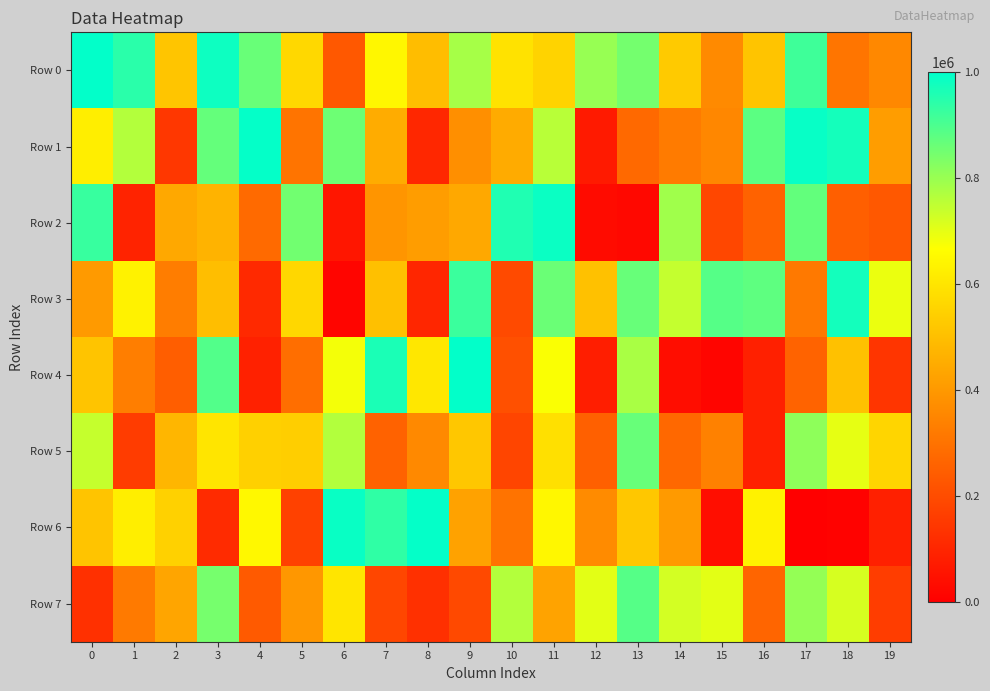

Rank the series by their maximum value, from lowest to highest.

Row 5, Row 7, Row 3, Row 2, Row 1, Row 6, Row 0, Row 4